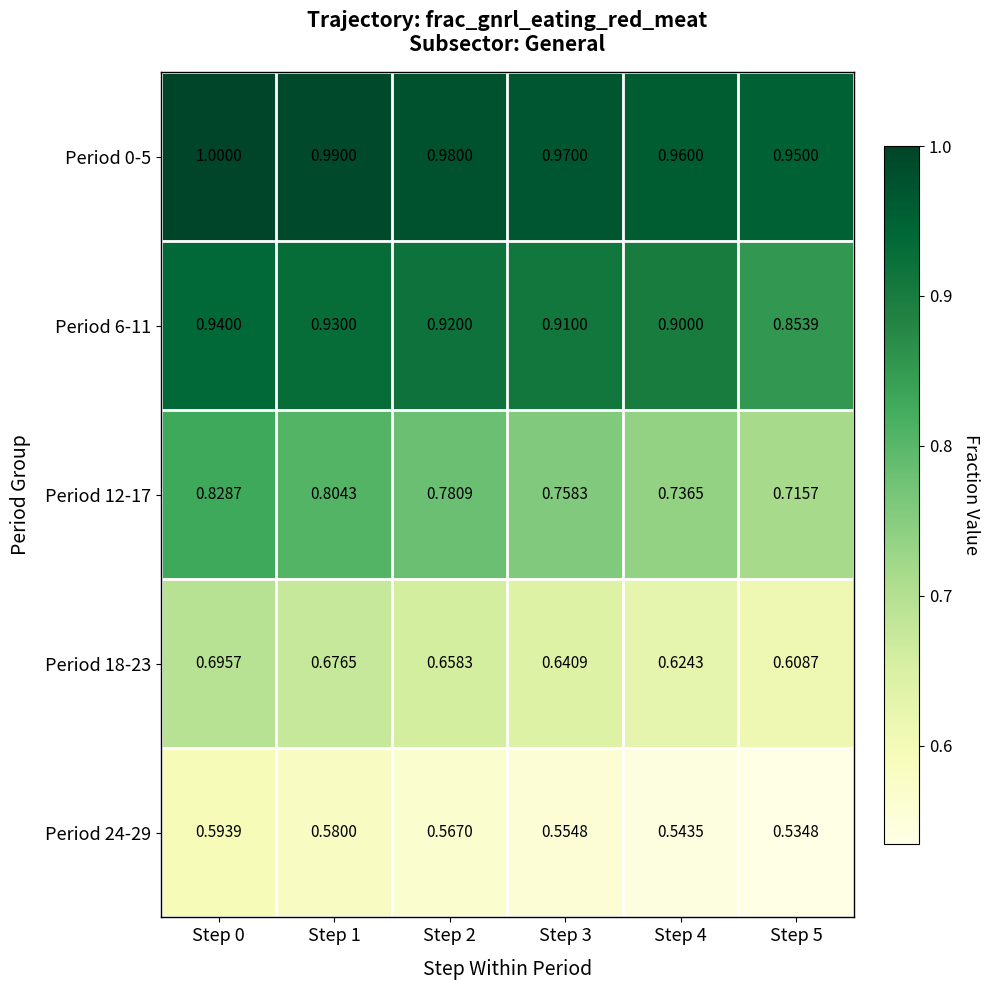

Is the value of Period 18-23 at Step 5 greater than the value of Period 6-11 at Step 1?

No